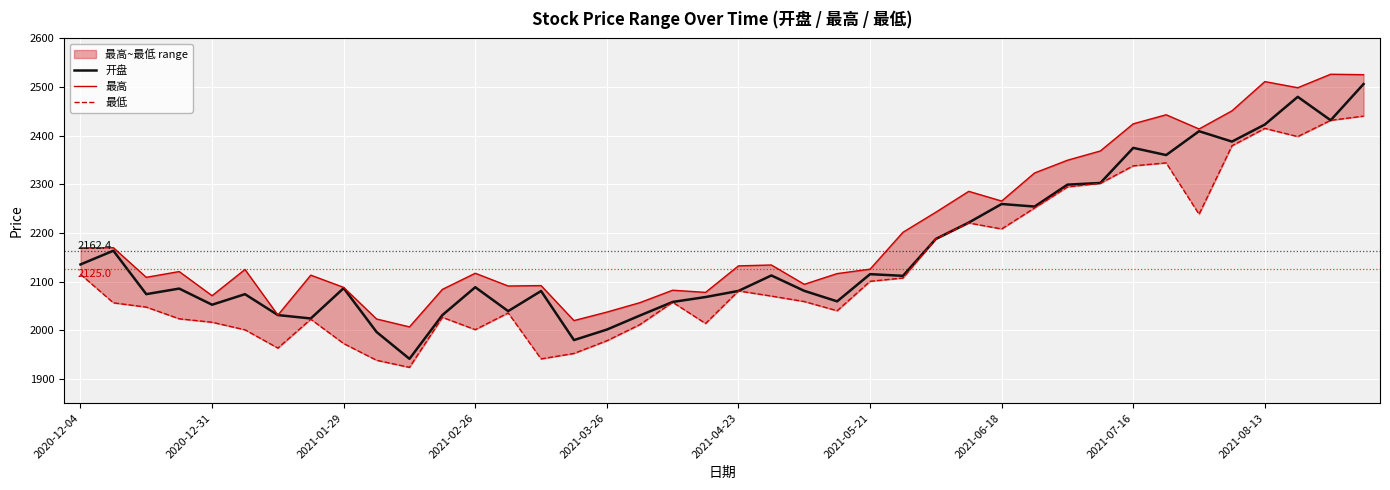

What is the lowest value of the 开盘 series?

1941.0